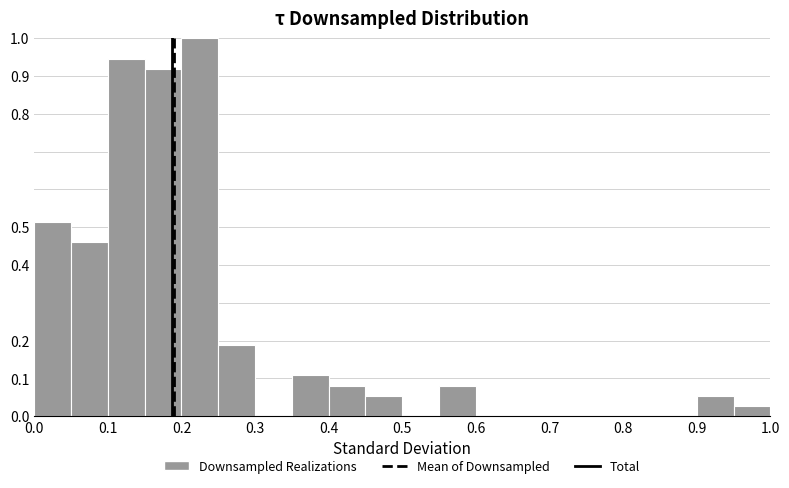

What is the height of the bar covering 0.95 to 1.00 on the x-axis? The values are not printed on the chart, so give them approximately, as read against the axis.

0.03